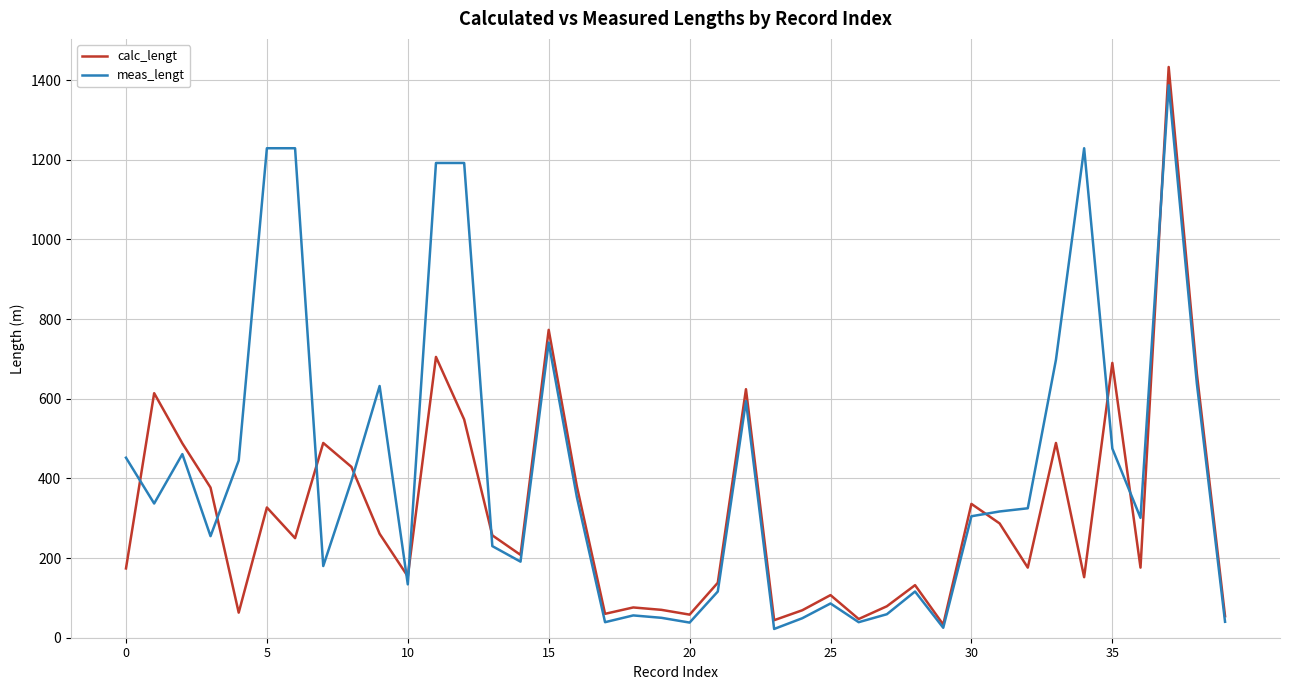

Which series has the widest spread of values?

calc_lengt